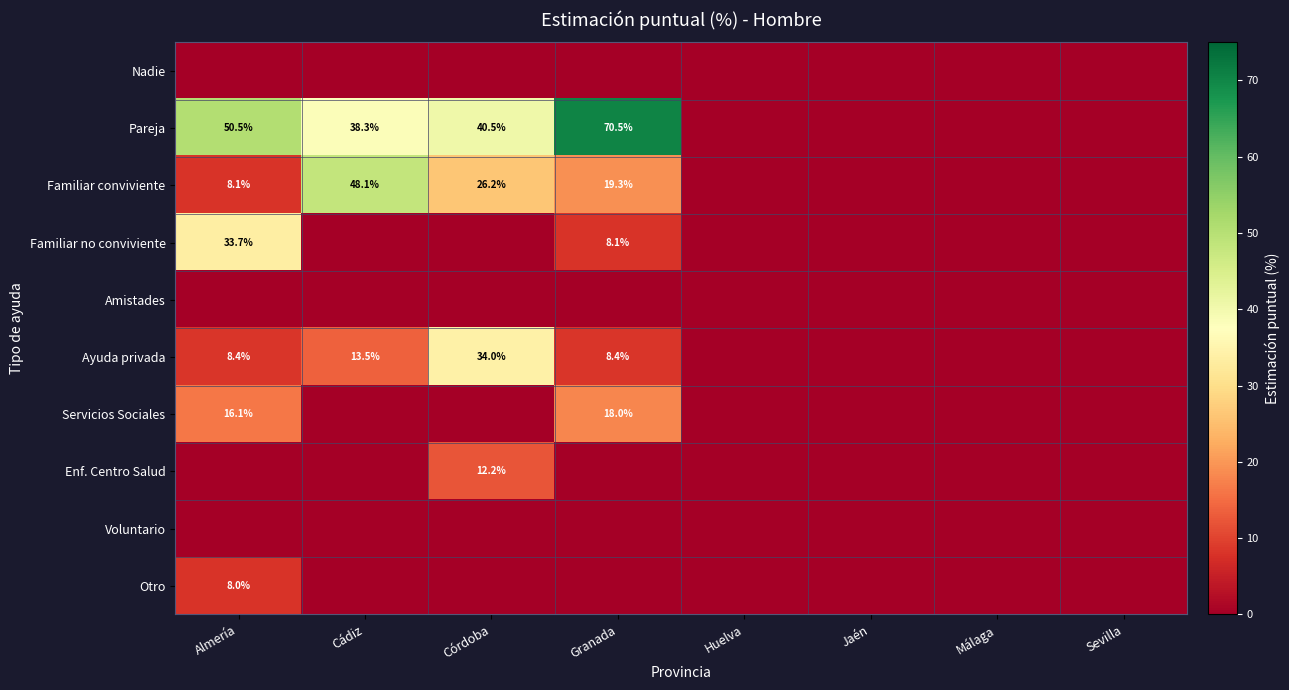

The value of Otro at Almería is 13.6. True or false?

False